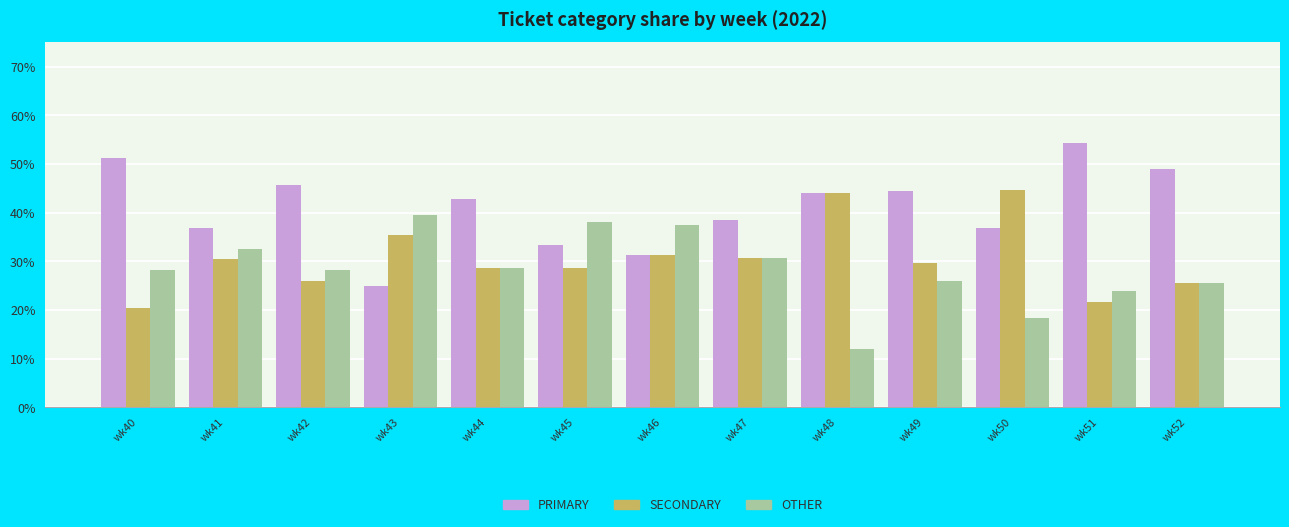

Which series has the largest range (max minus min)?

PRIMARY